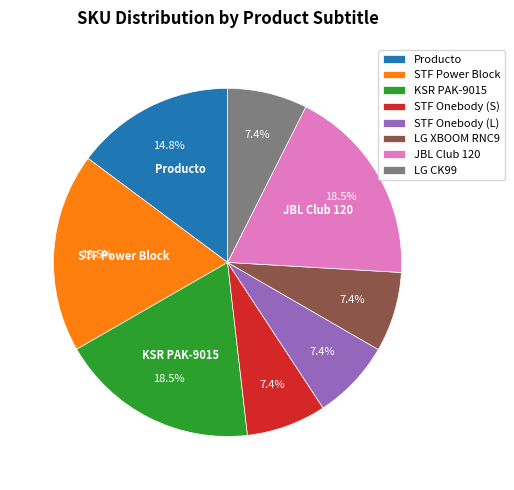

To the nearest percent, what is the average slice percentage?

12%